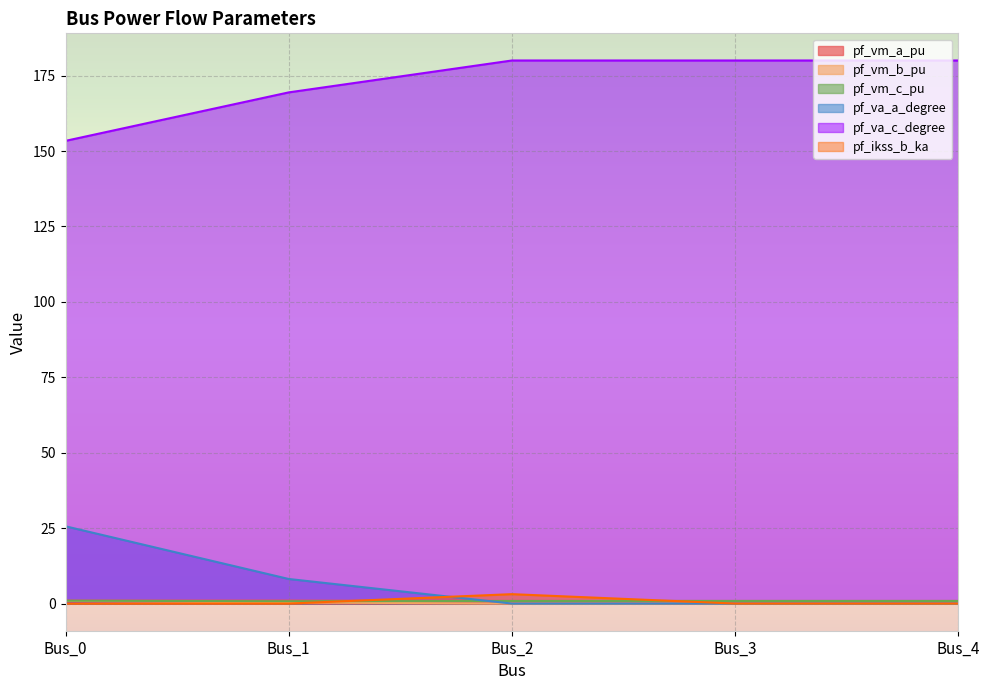

Which series changed the most between Bus_0 and Bus_2?

pf_va_c_degree